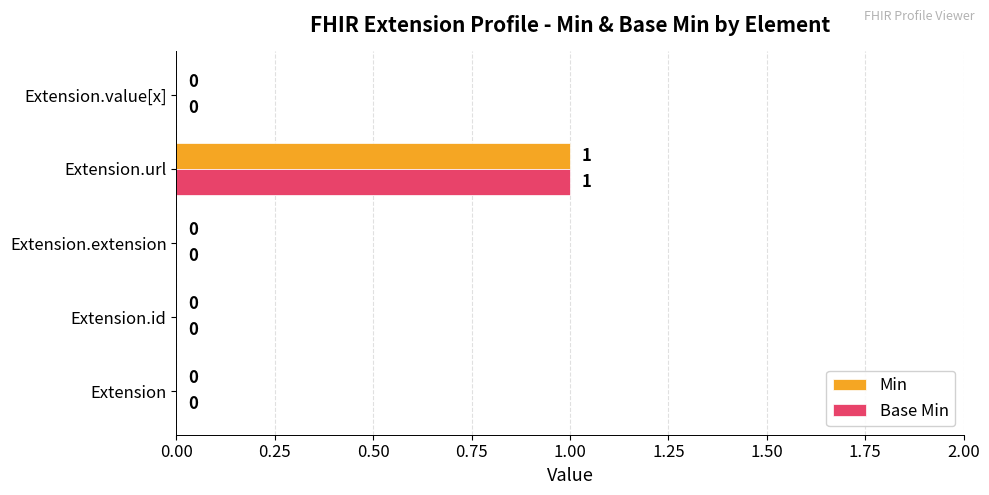

True or false: Min has a value of -1 at Extension.

False